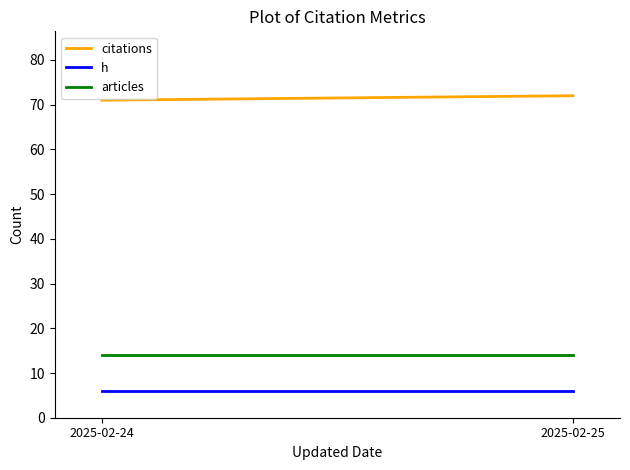

What value does the articles series have at 2025-02-25?

14